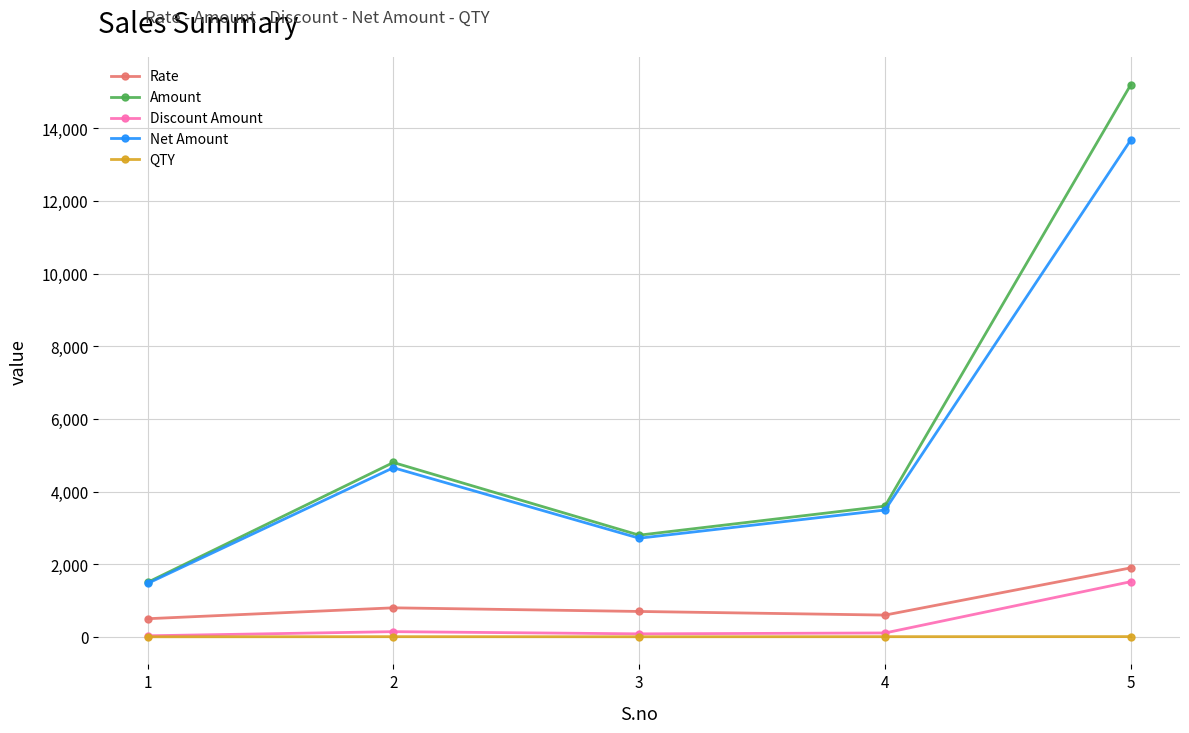

At which label is Discount Amount closest to 775?

2